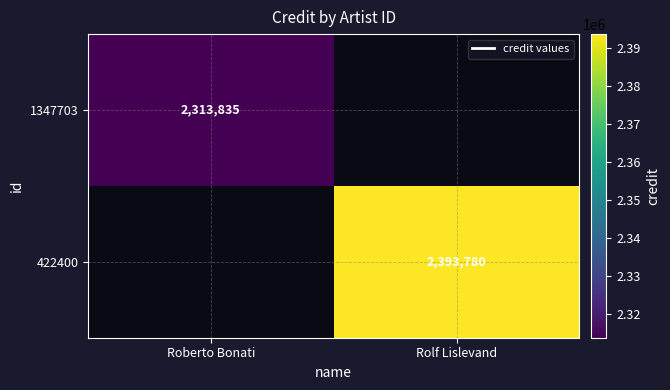

Is it true that 422400 equals 1091069.3 at Rolf Lislevand?

False